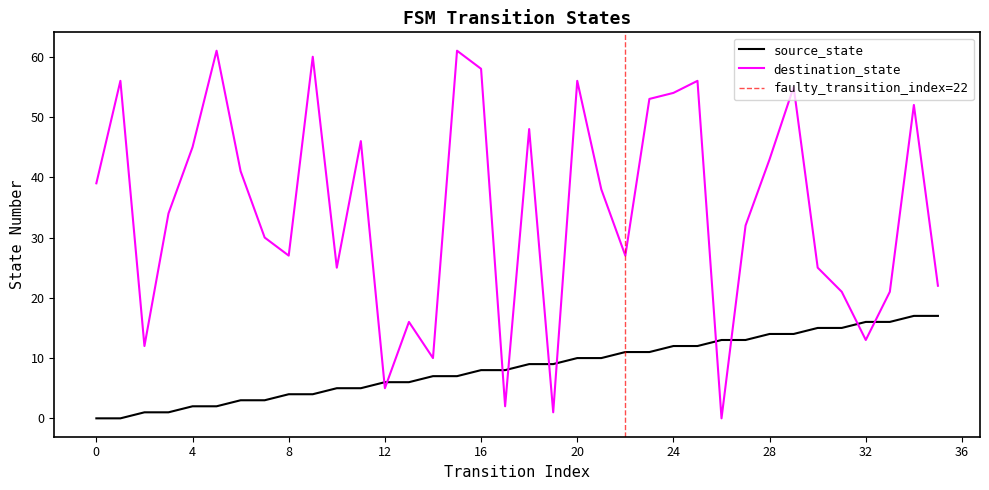

What is the difference between the maximum and minimum values in the destination_state series?

61